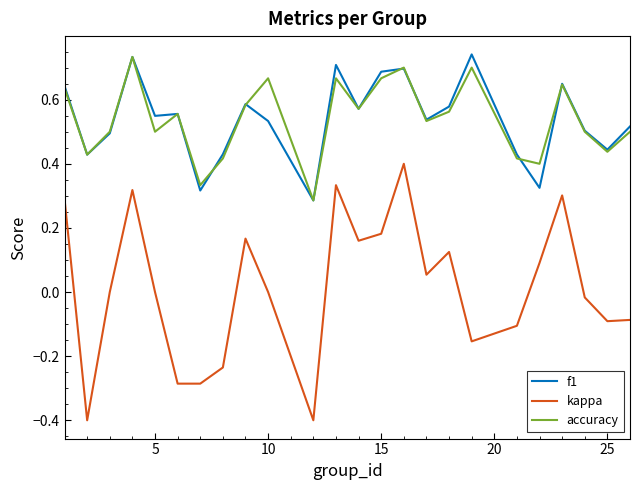

What are all the series names shown in the legend?

f1, kappa, accuracy